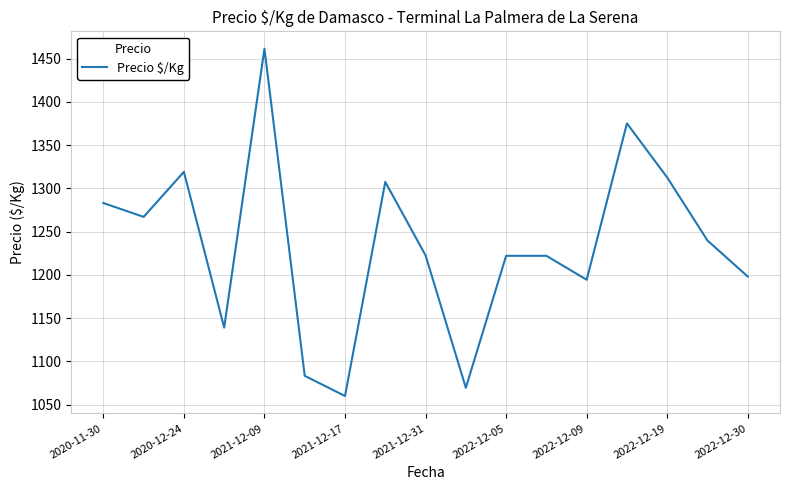

What is the maximum value shown in the chart?

1461.3